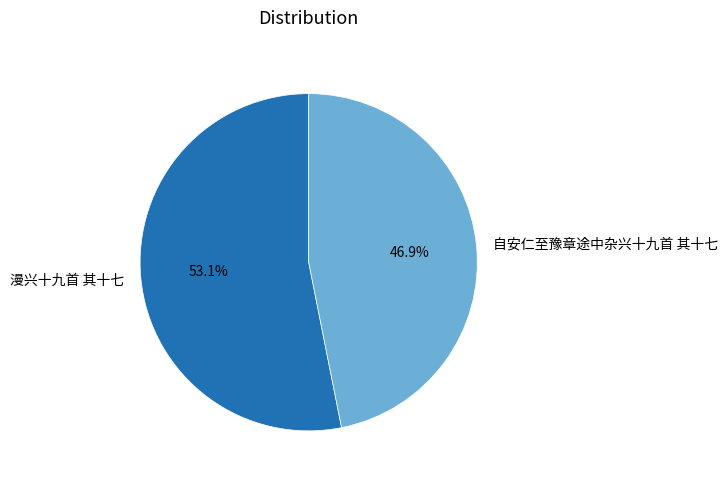

To the nearest percent, what is the difference between the largest and smallest slice percentages?

6%